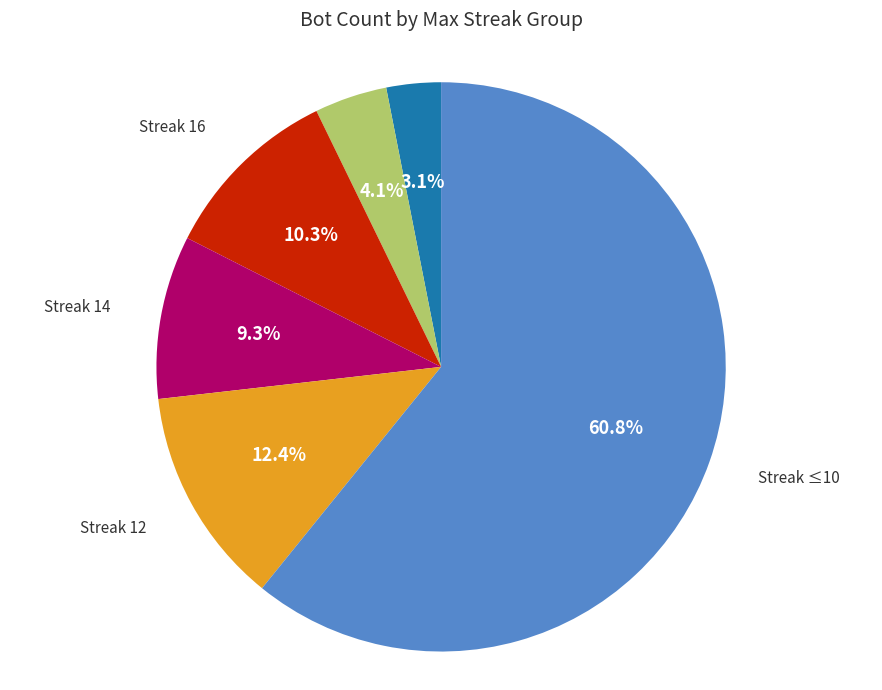

Is there a majority slice in this chart?

Yes